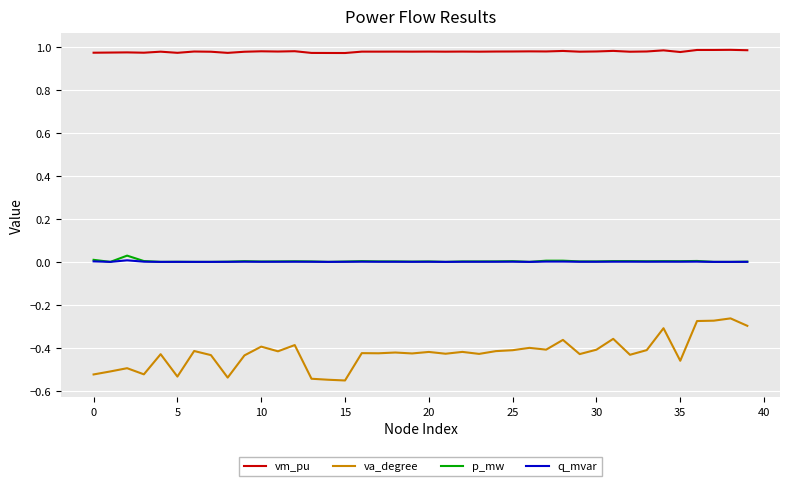

Which series has the largest total across all categories?

vm_pu